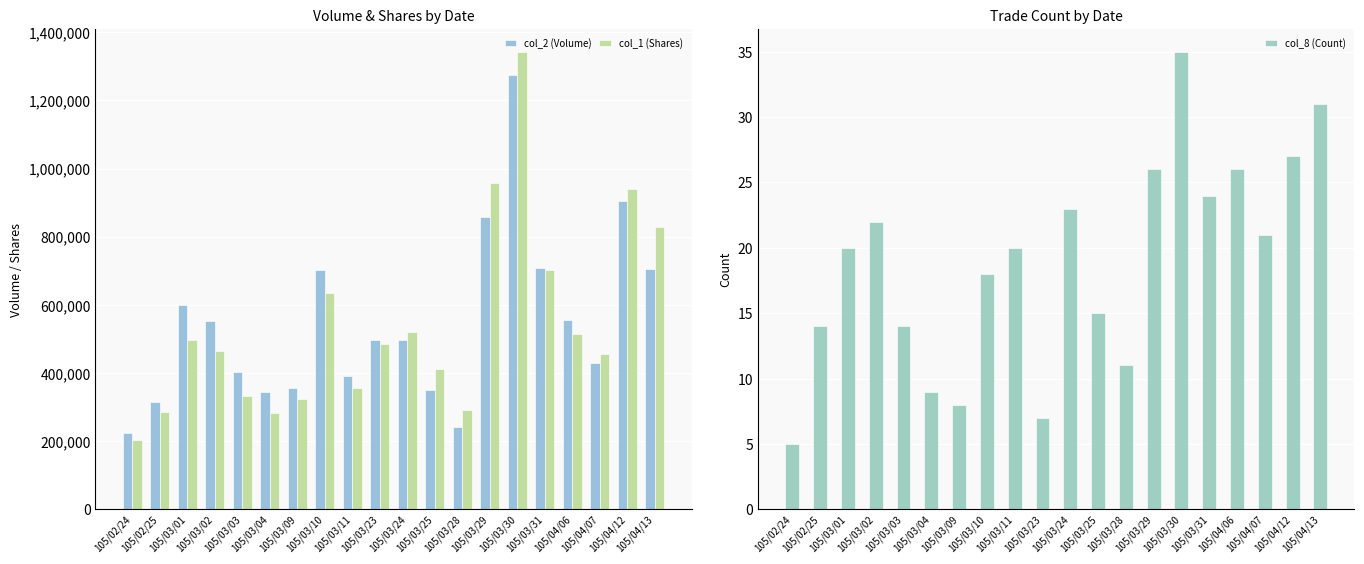

How many bars are there in total?

60